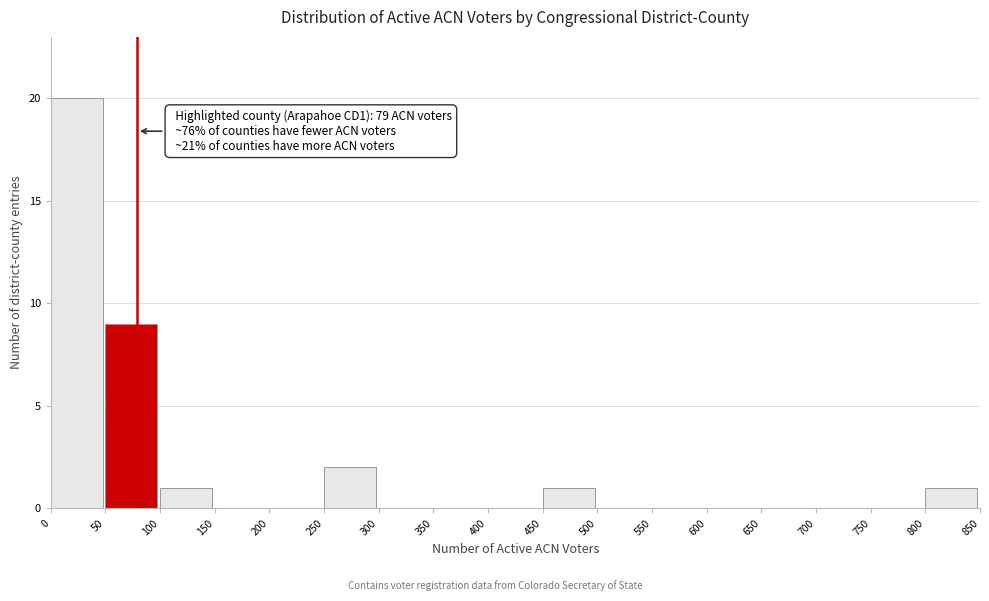

Which range on the x-axis has the tallest bar?

0 to 50